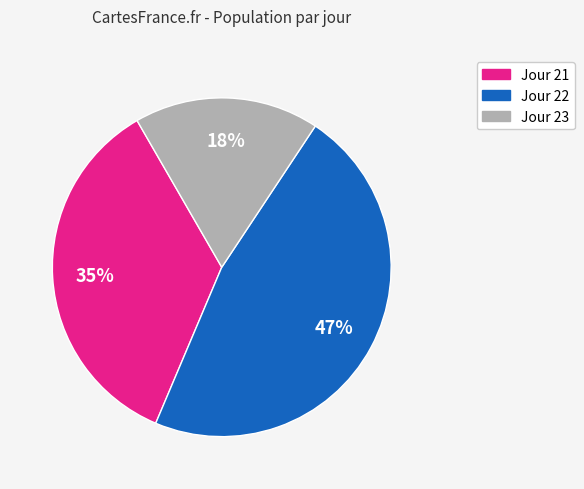

To the nearest percent, what is the difference between the largest and smallest slice percentages?

29%